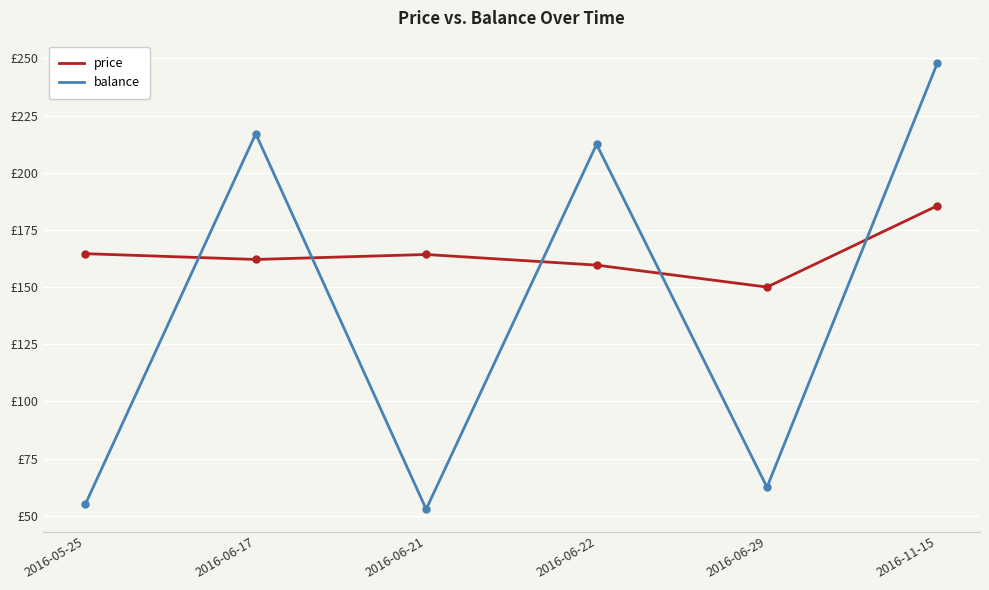

What are all the series names shown in the legend?

price, balance